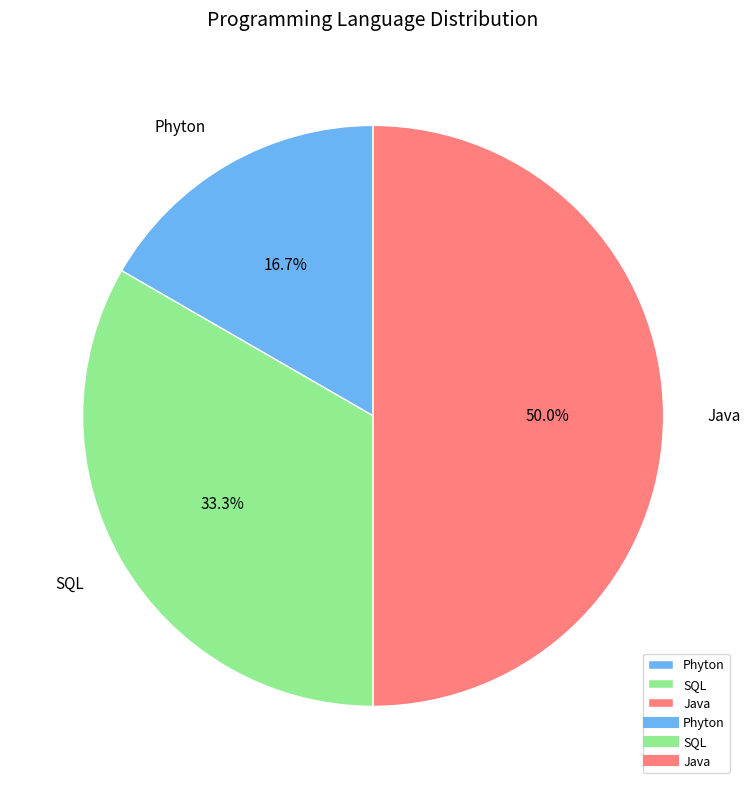

To the nearest percent, what percentage of the pie is Phyton?

17%